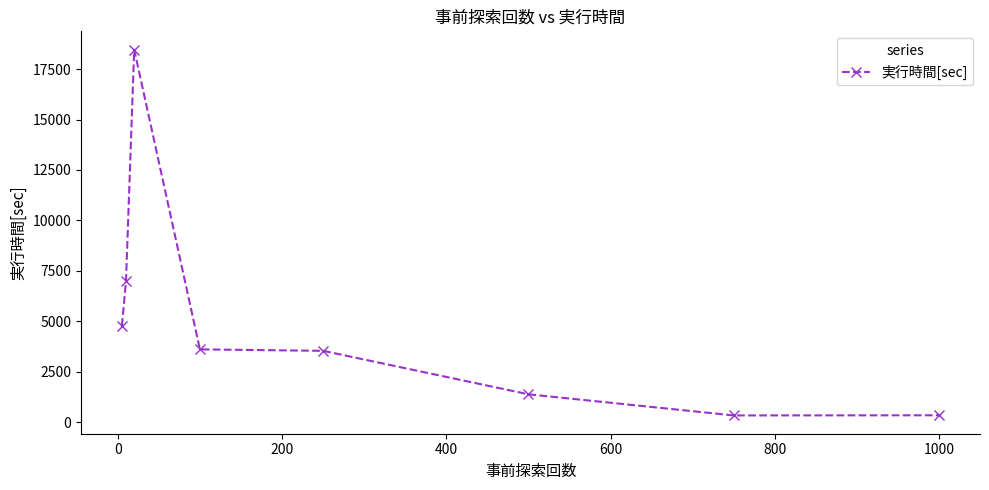

What is the value of the 1st point from the left?

4771.9